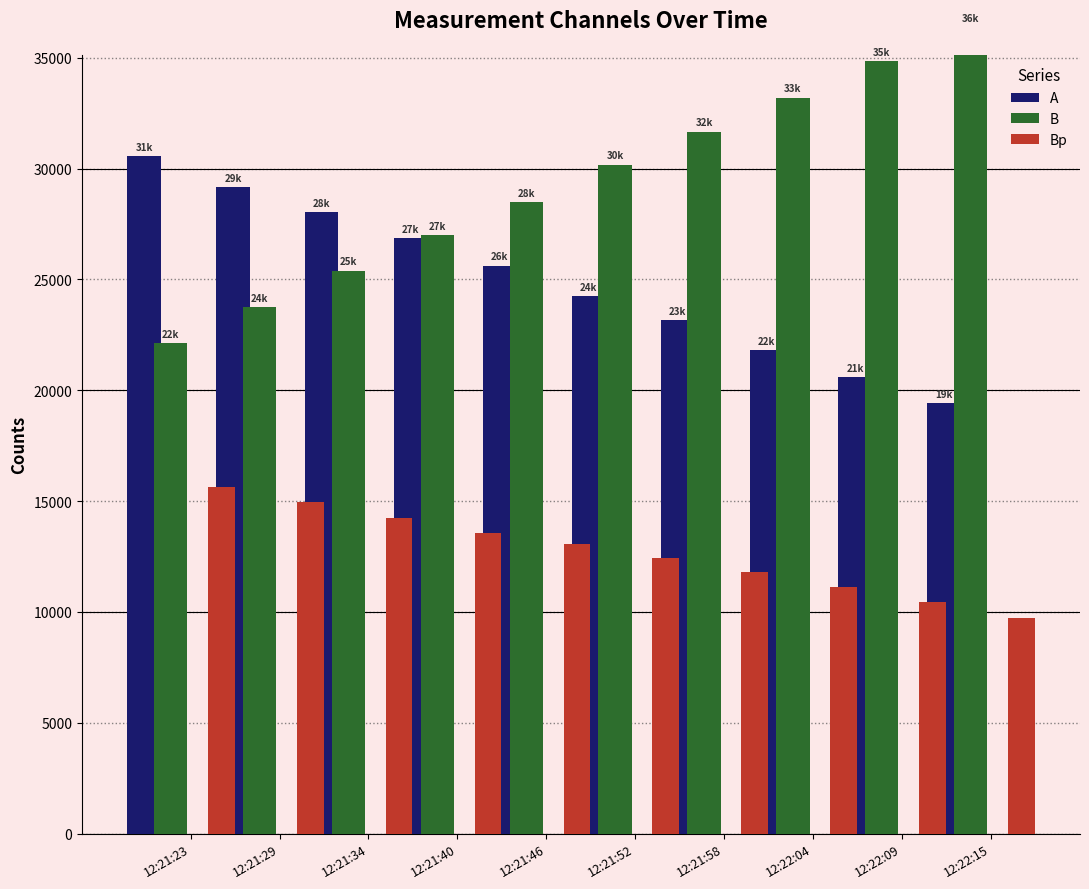

At which label does B reach its minimum?

12:21:23